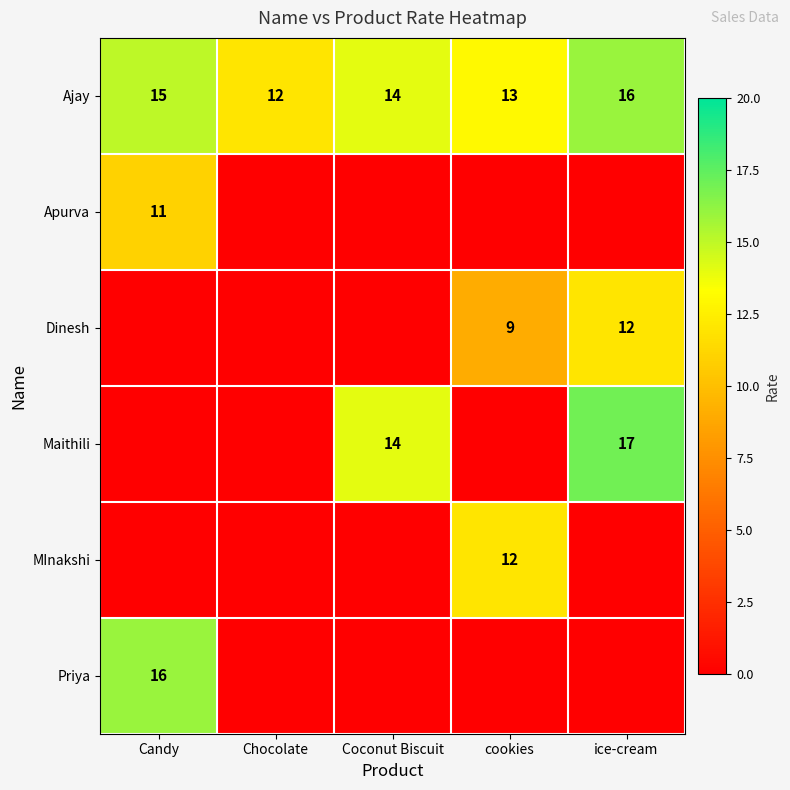

What is the approximate value of Ajay at Coconut Biscuit?

14